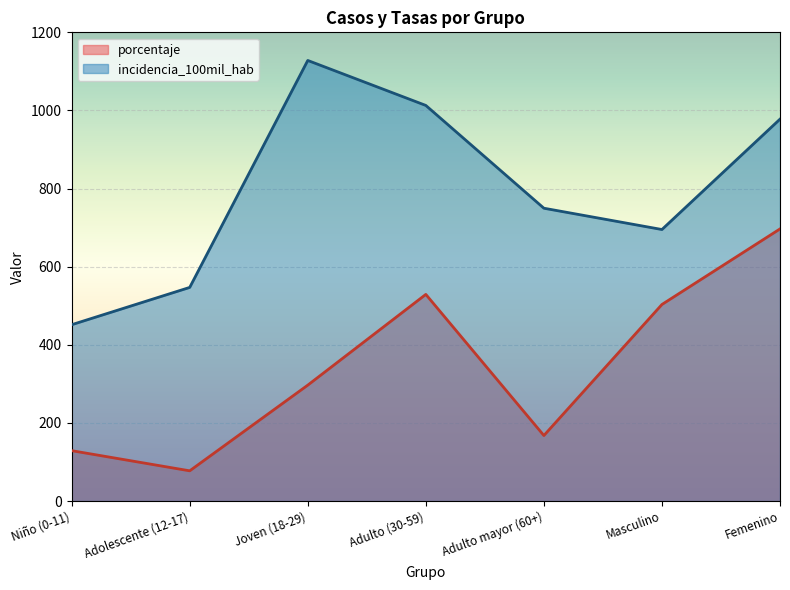

How many data points in porcentaje are less than 296?

3